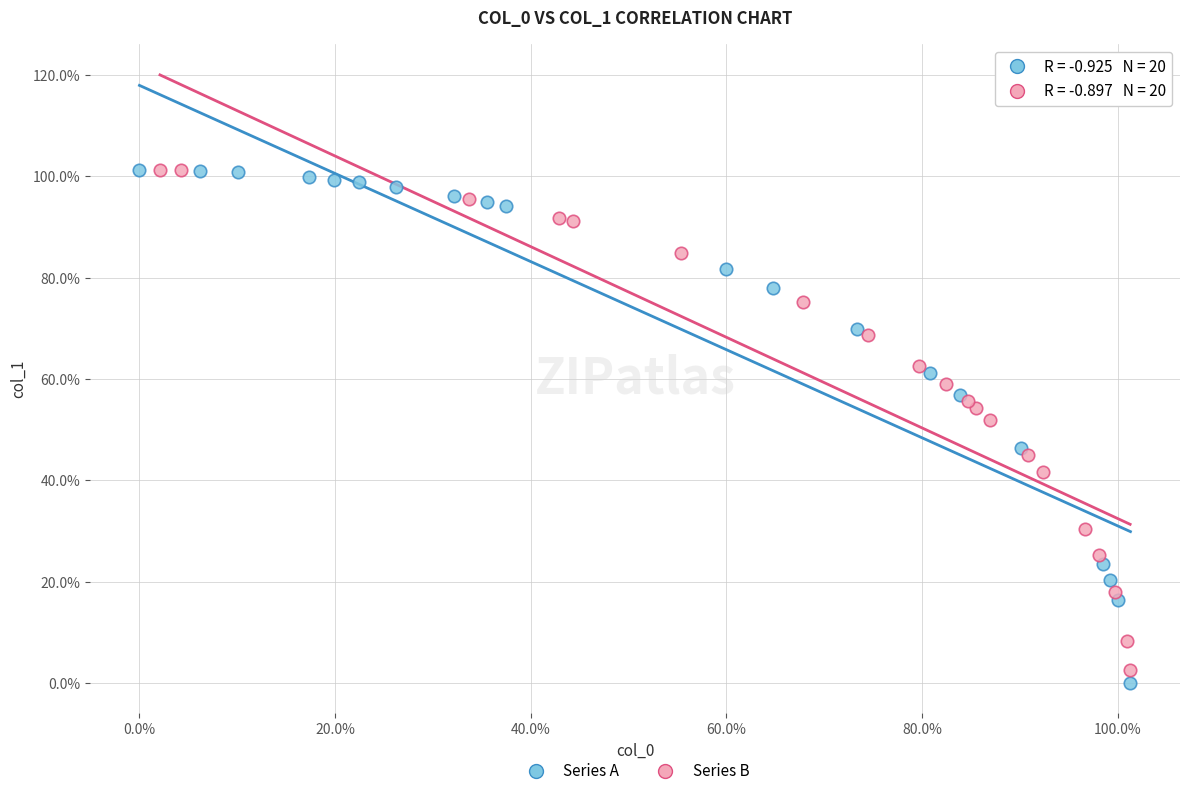

What are all the series names shown in the legend?

Series A, Series B